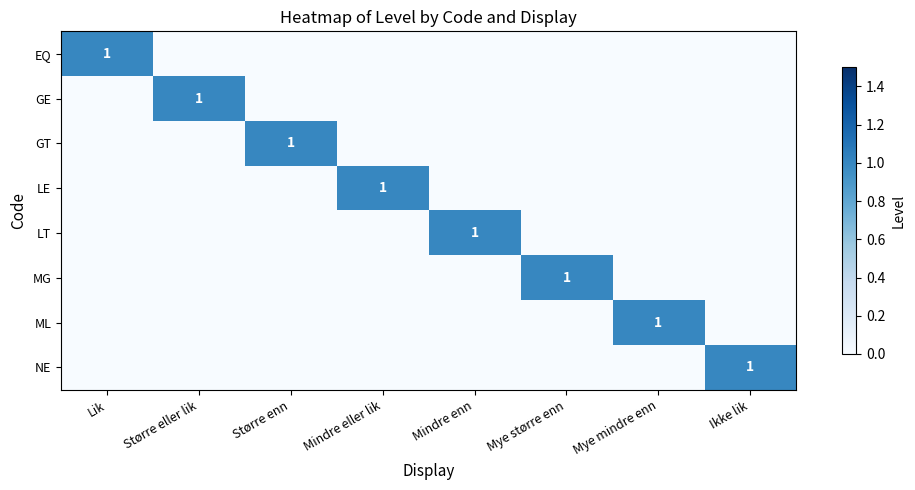

What is the total value across all series at Større enn?

1